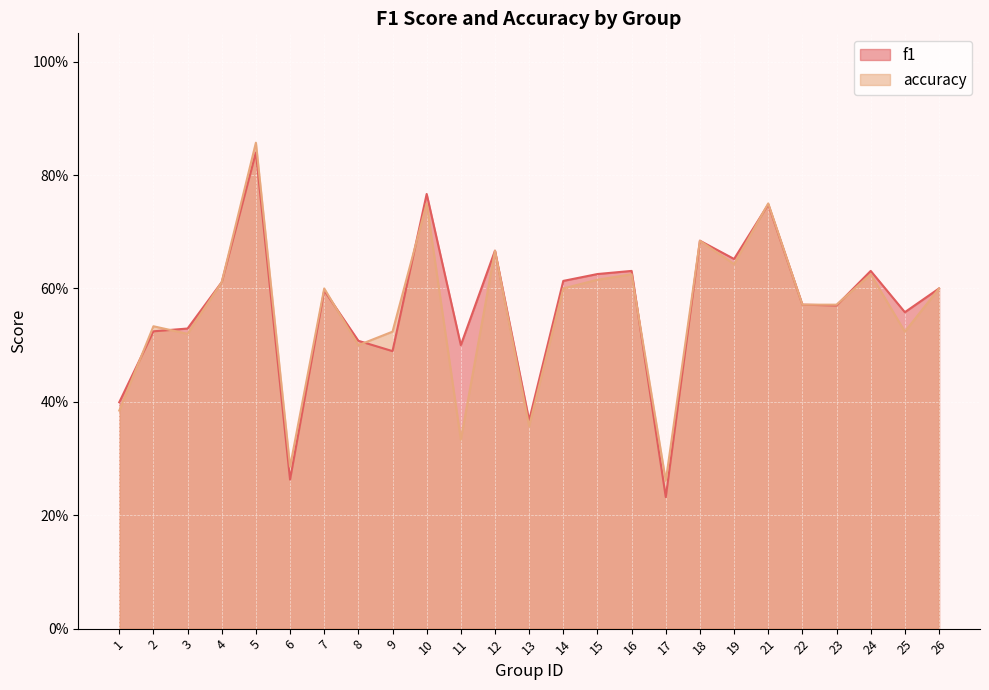

Which series ends up on top after the final intersection of accuracy and f1?

f1